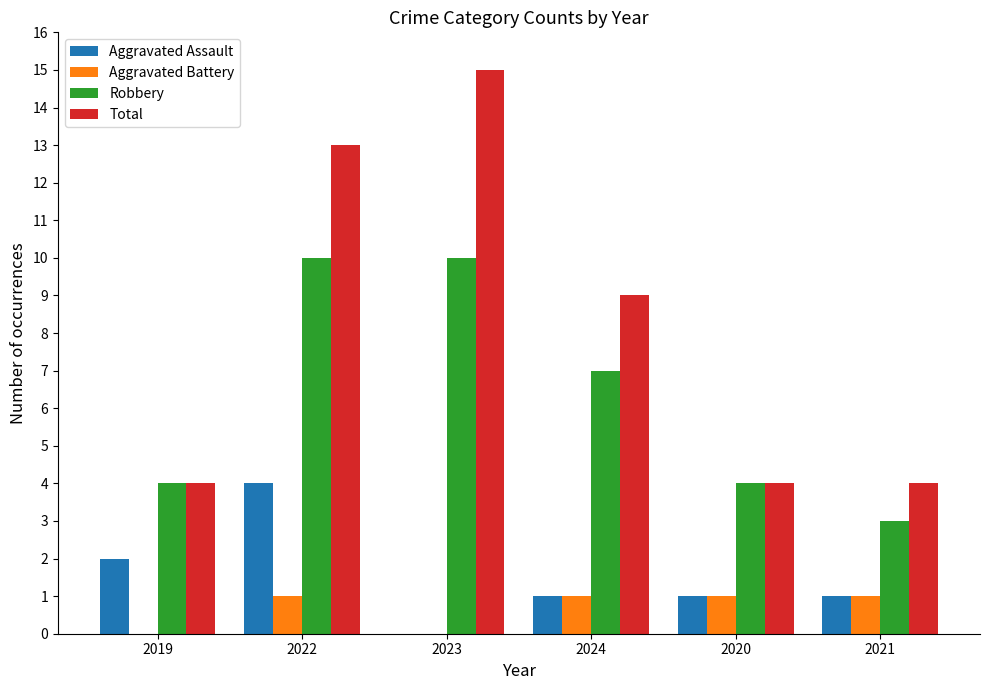

What is the greatest value displayed?

15